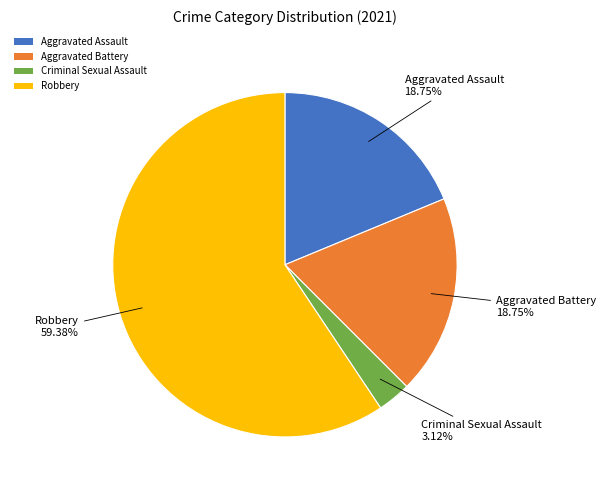

Does any single category account for the majority?

Yes